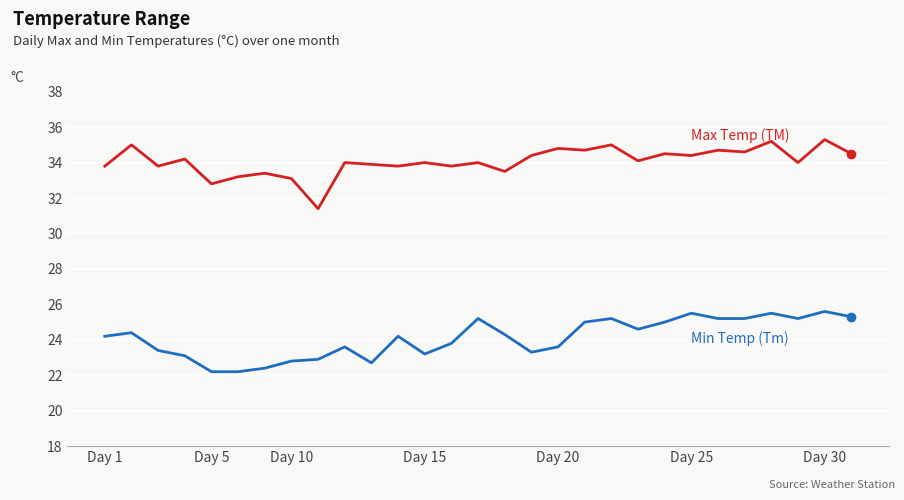

What is the smallest value displayed?

22.2